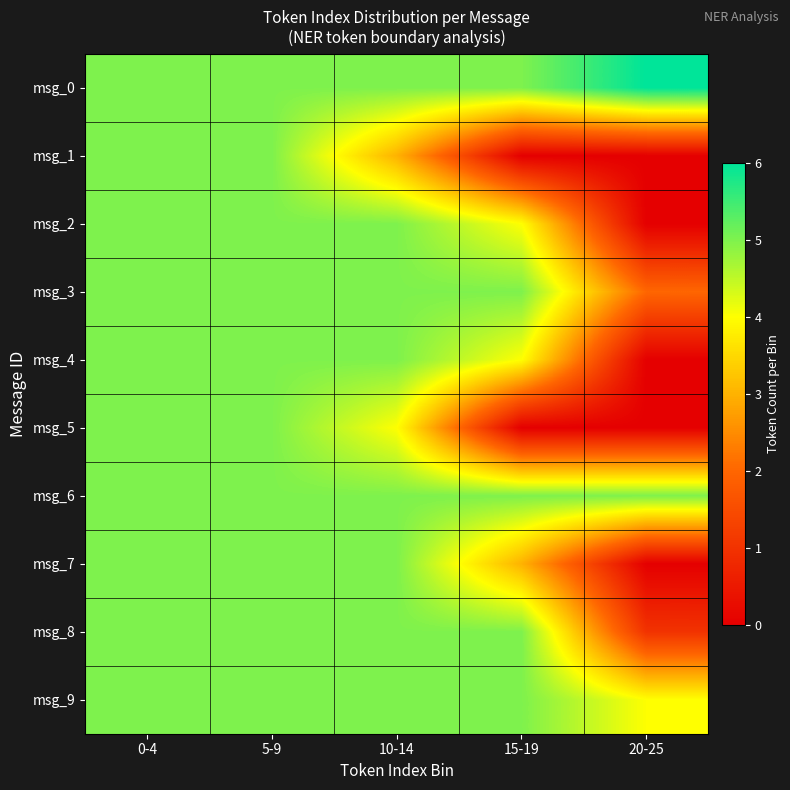

Which has a higher value, 0-4 or 10-14?

0-4